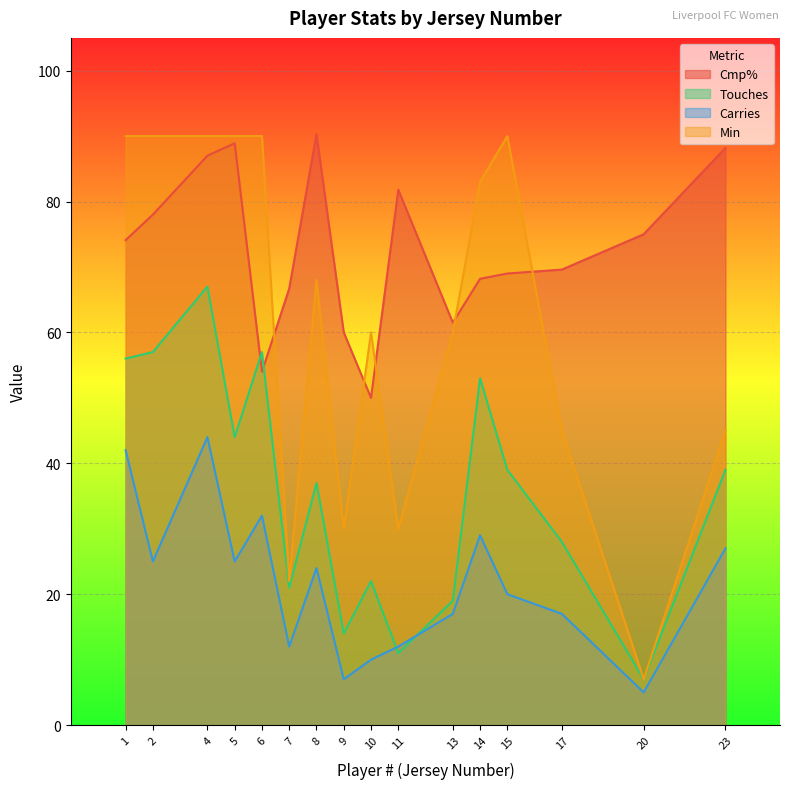

Which category has the highest value in the Cmp% series?

8